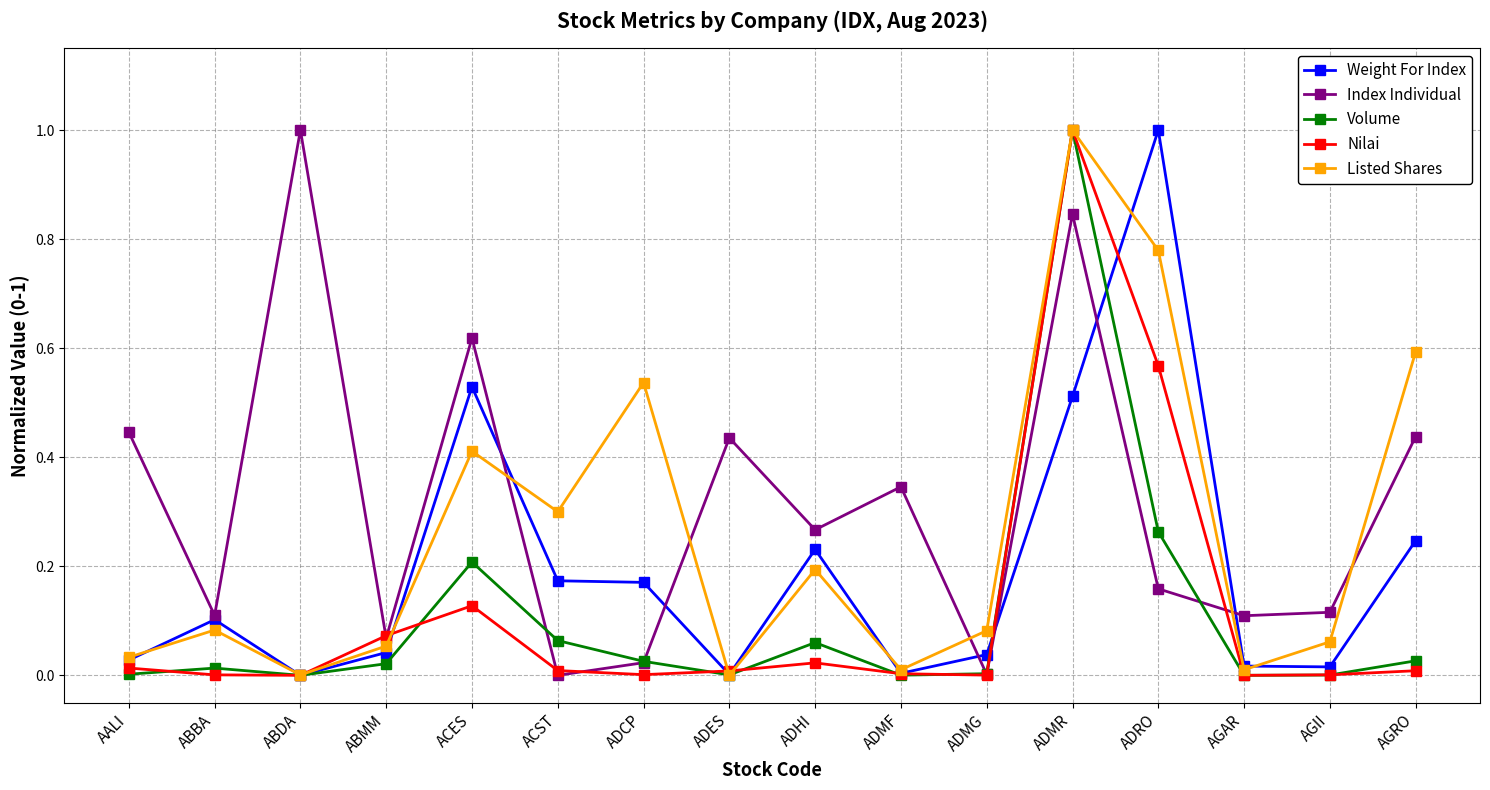

Count the number of categories in the chart.

16